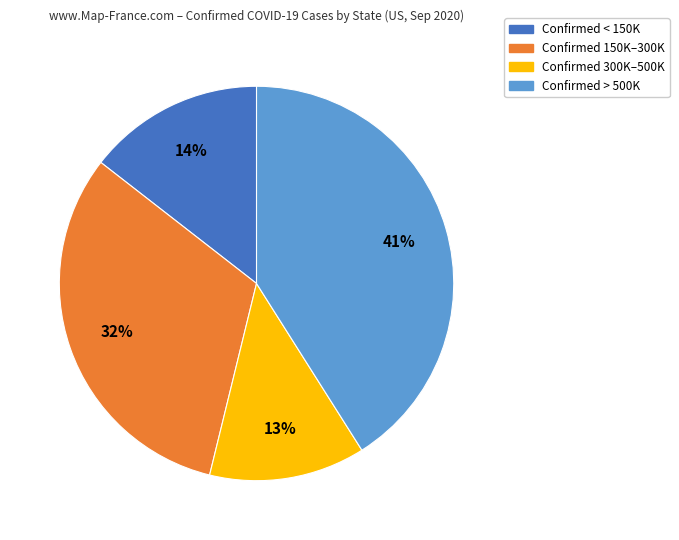

What percentage is the Confirmed 150K–300K slice, to the nearest percent?

32%